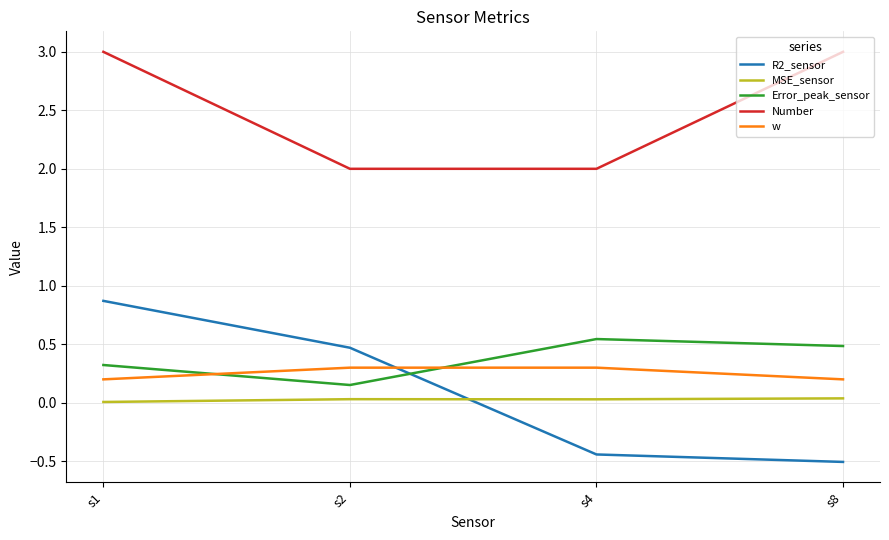

What is the total value across all series at s2?

3.0